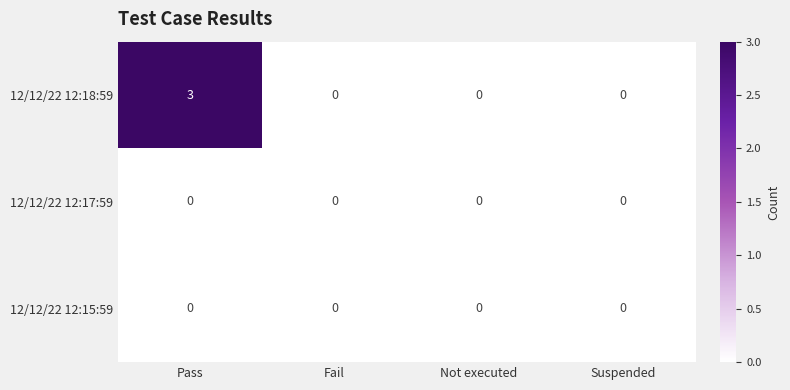

Count the number of data series in this chart.

3